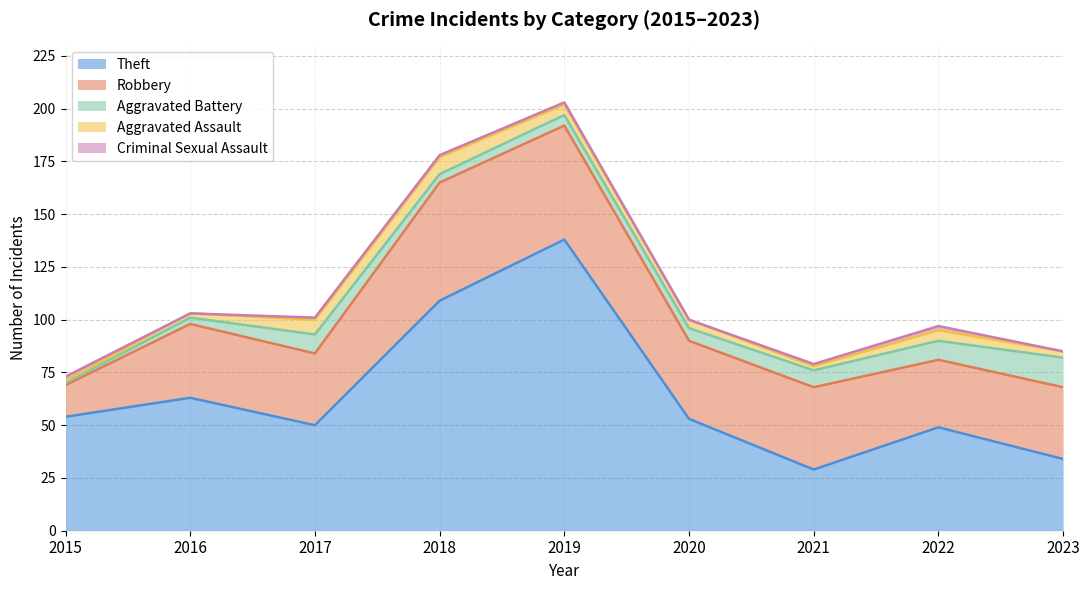

What is the total value across all series at 2019?

203